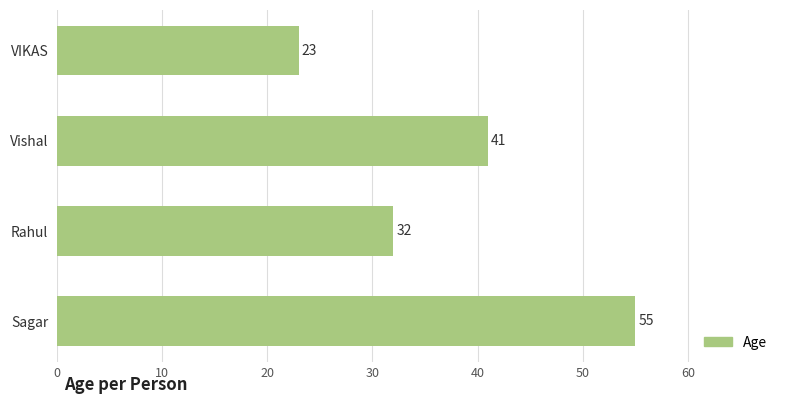

Rank the categories by value from highest to lowest.

Sagar, Vishal, Rahul, VIKAS